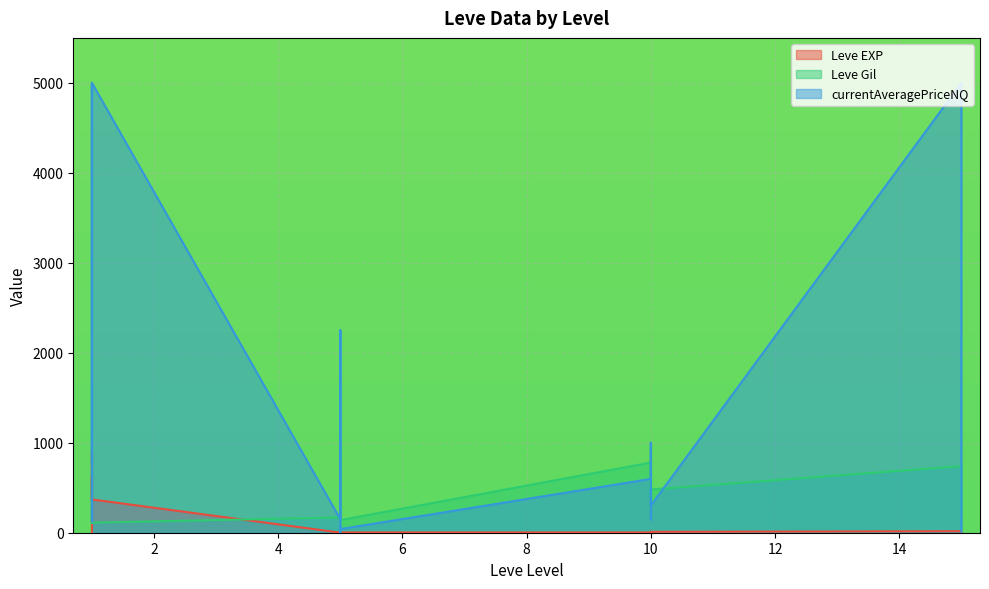

Is it true that Leve Gil equals 740 at 15?

True